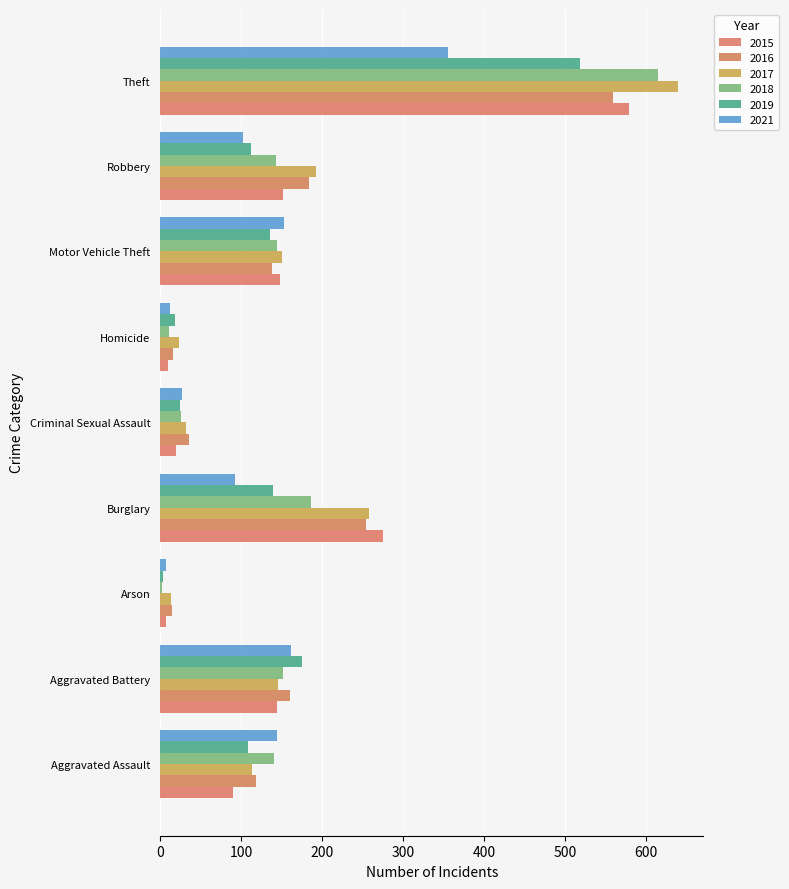

What is the label of the 5th bar from the right?

Criminal Sexual Assault